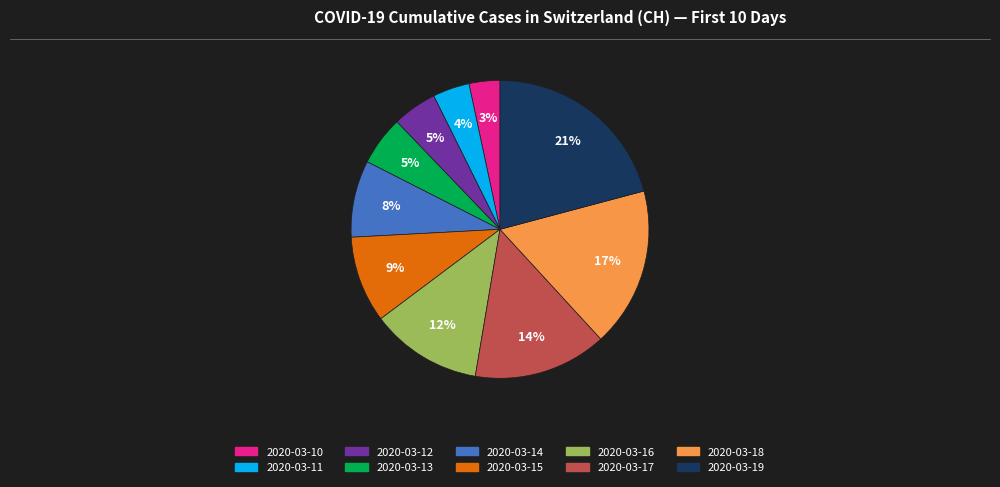

Which has a higher value, 2020-03-18 or 2020-03-12?

2020-03-18